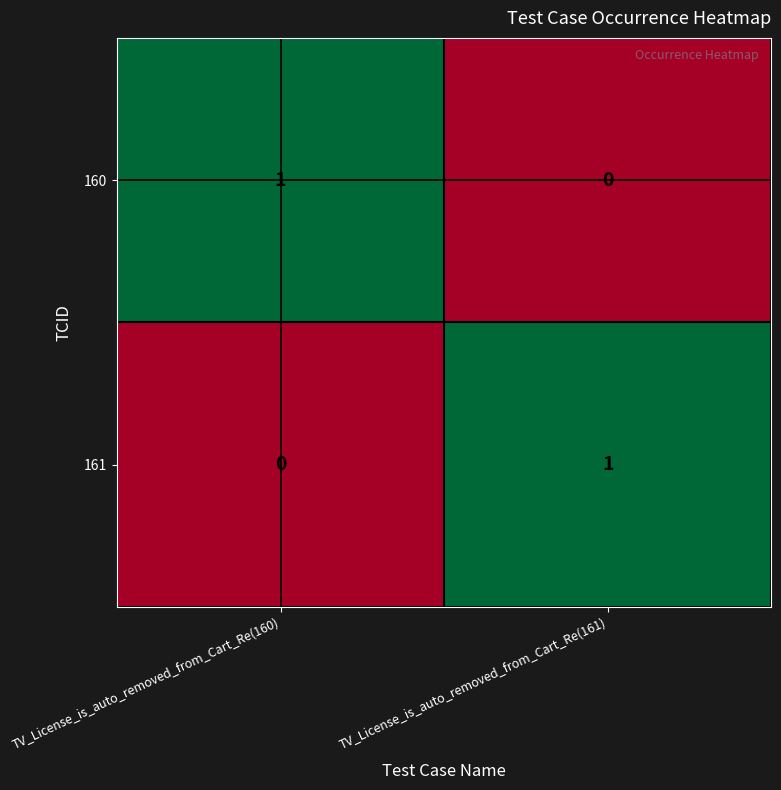

Reading right to left, list all the values displayed in this chart.

160: TV_License_is_auto_removed_from_Cart_Re(161)=0	TV_License_is_auto_removed_from_Cart_Re(160)=1
161: TV_License_is_auto_removed_from_Cart_Re(161)=1	TV_License_is_auto_removed_from_Cart_Re(160)=0